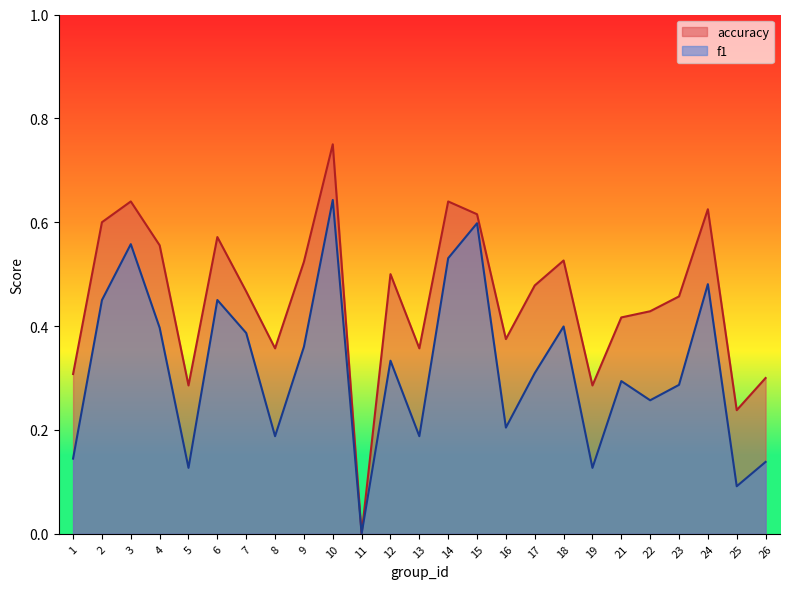

Where is the first local maximum for f1?

3